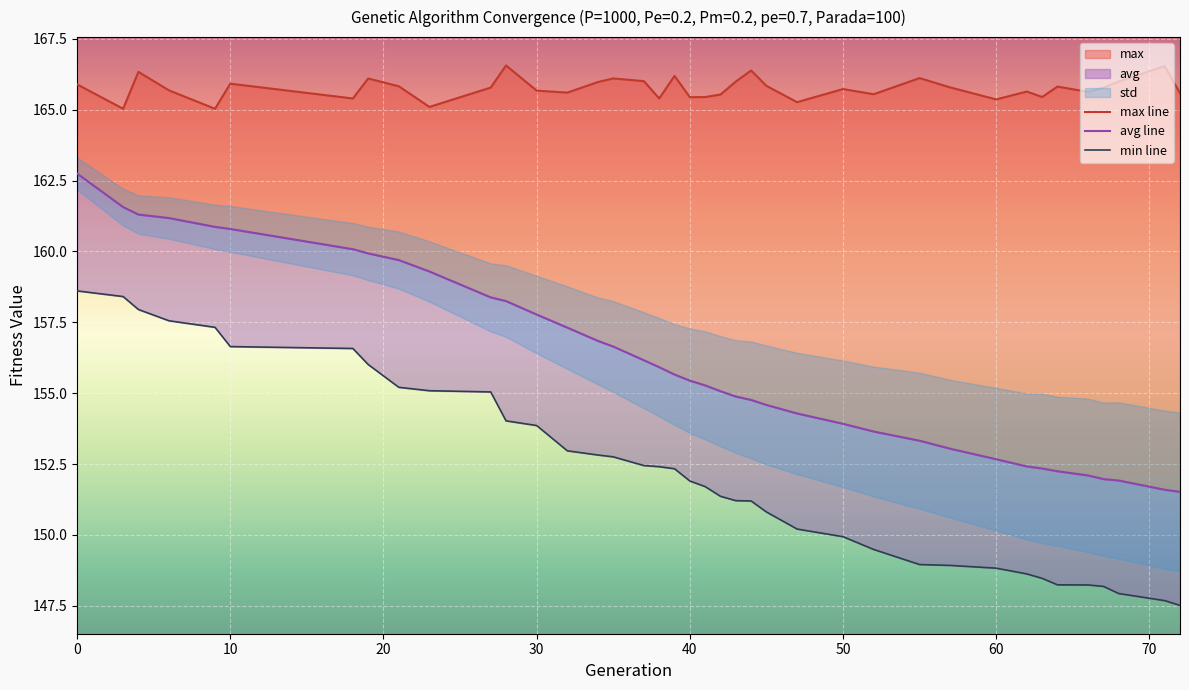

Is this an area chart (filled region under the line)?

No